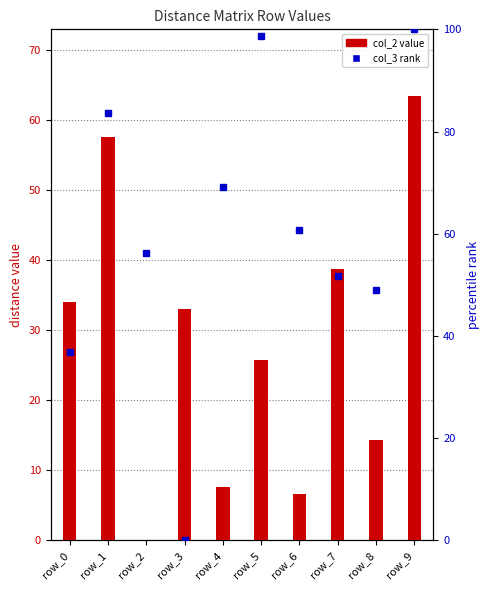

What is the value of the col_3 bar at the 6th from the left?

98.8